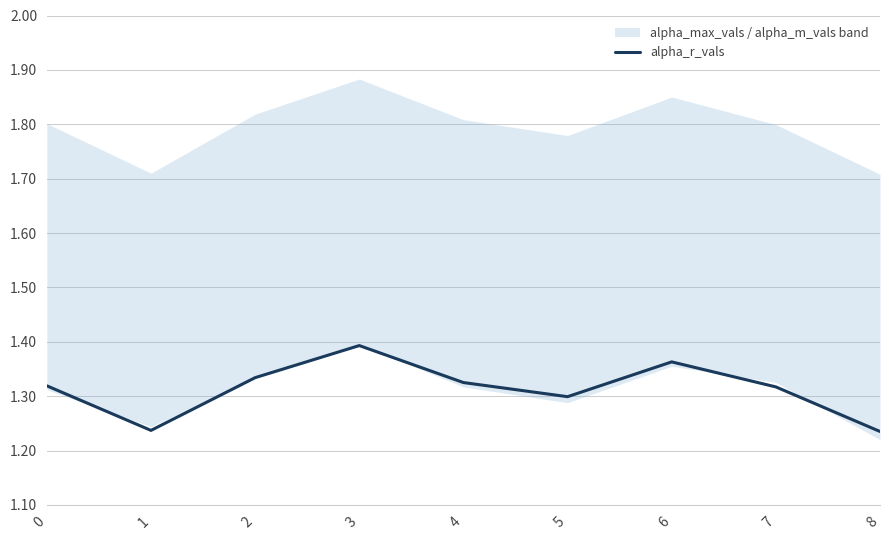

How many lines are shown in the chart?

1